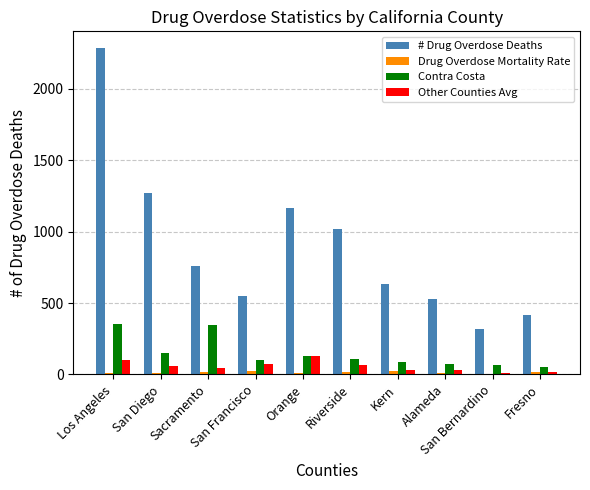

What is the greatest value displayed?

2288